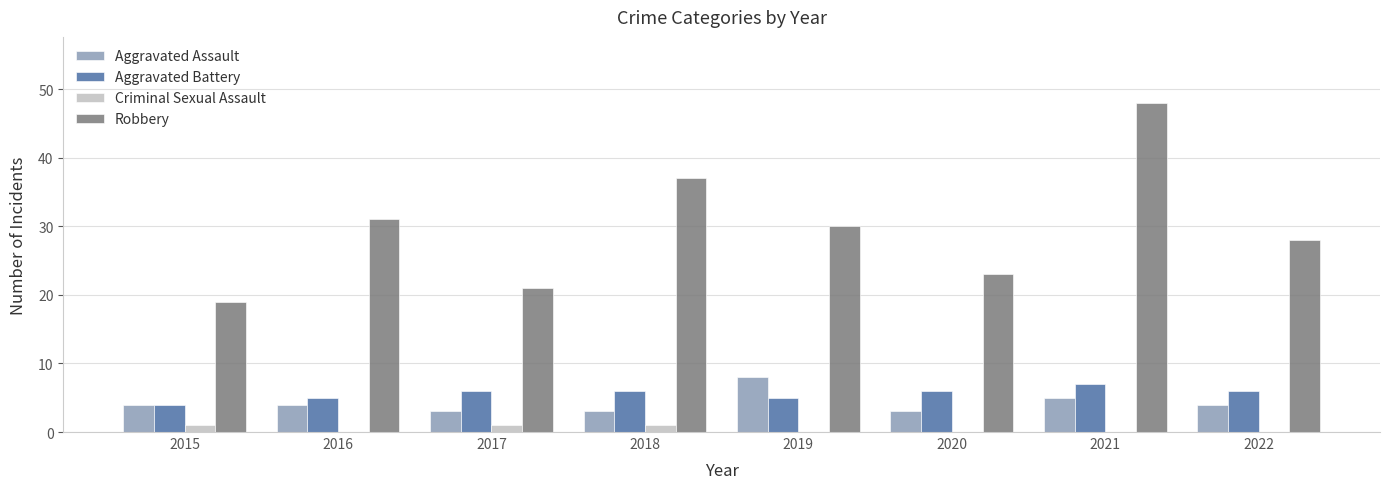

Read the Aggravated Assault value at 2016.

4